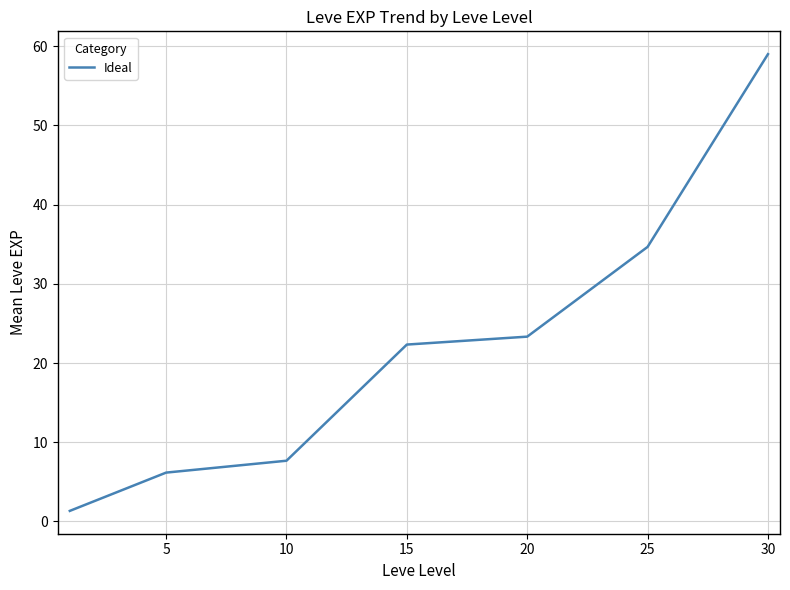

What is the smallest value displayed?

1.3